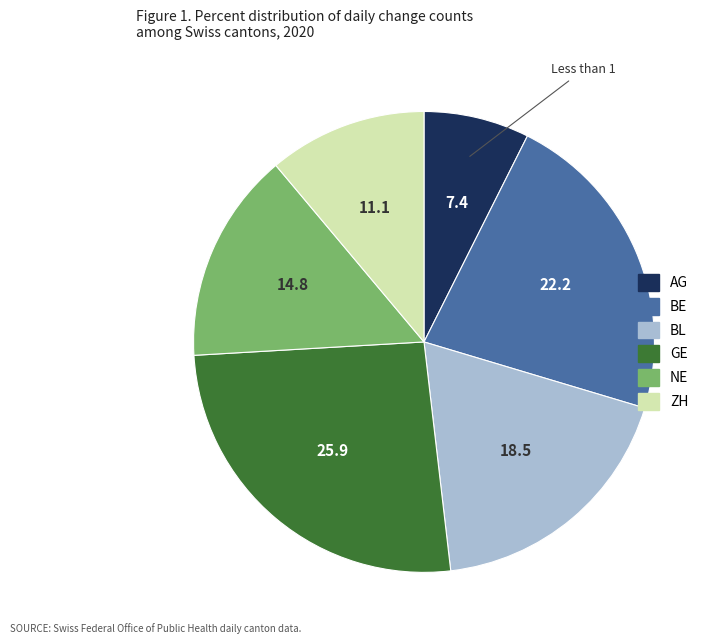

Is there any slice that represents more than half of the pie?

No